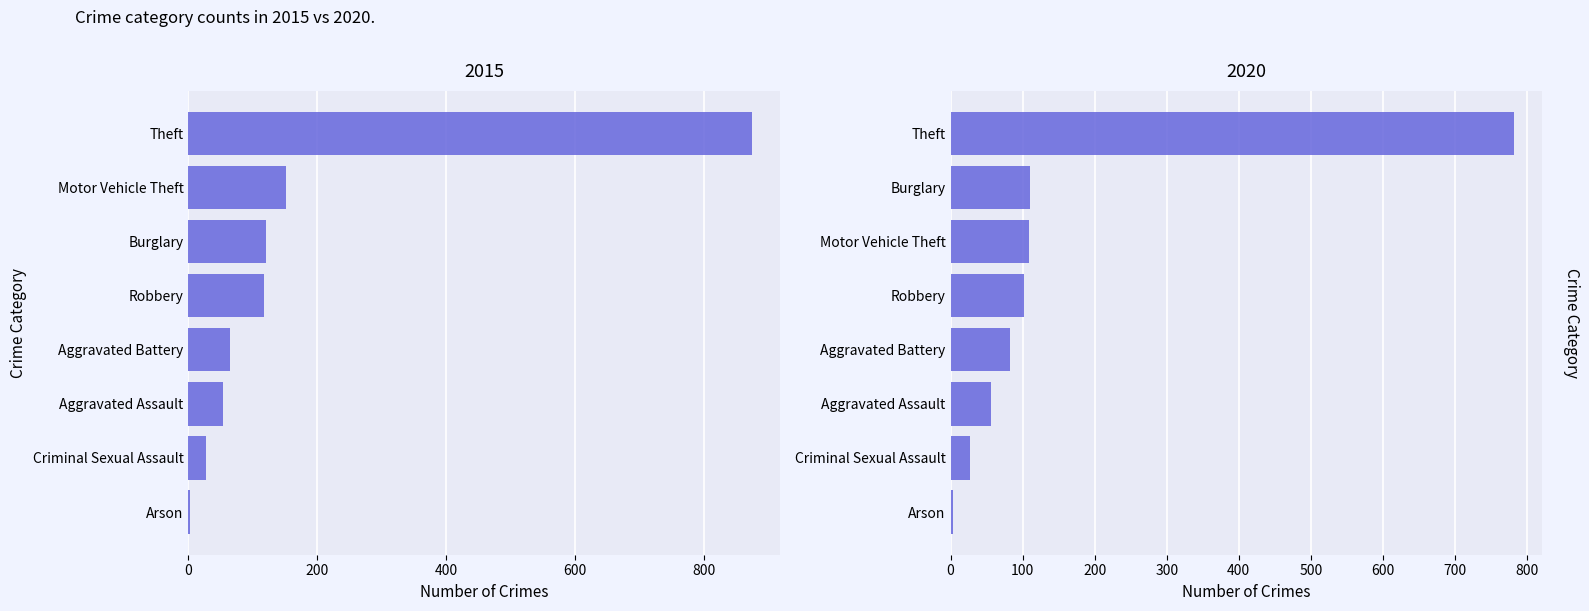

What is the minimum value for 2020?

4